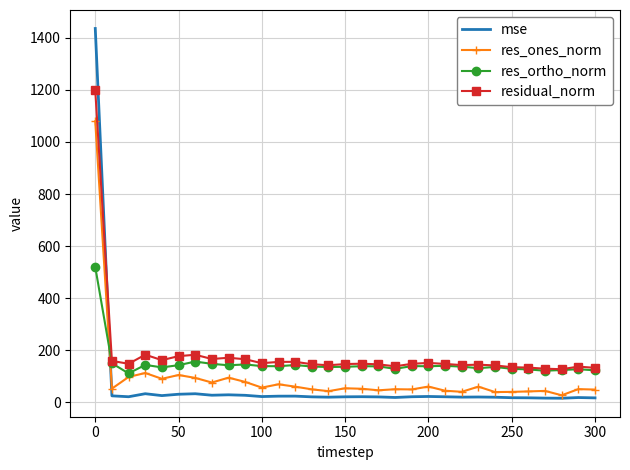

True or false: residual_norm and res_ones_norm cross at least once.

False